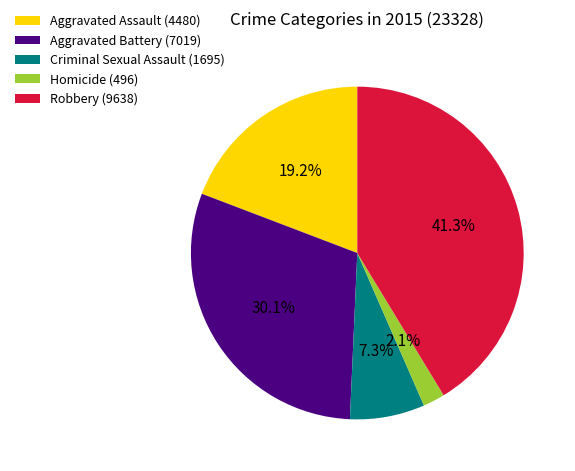

To the nearest percent, what percentage of the pie is Robbery?

41%